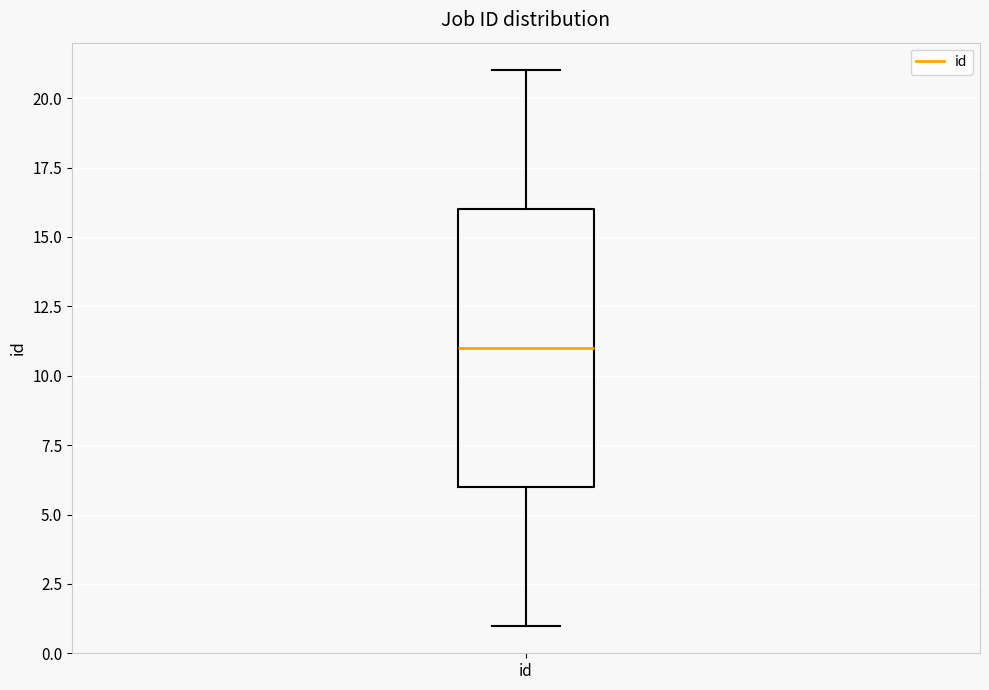

Where is the lower edge of the box for id on the y-axis? The values are not printed on the chart, so give them approximately, as read against the axis.

6